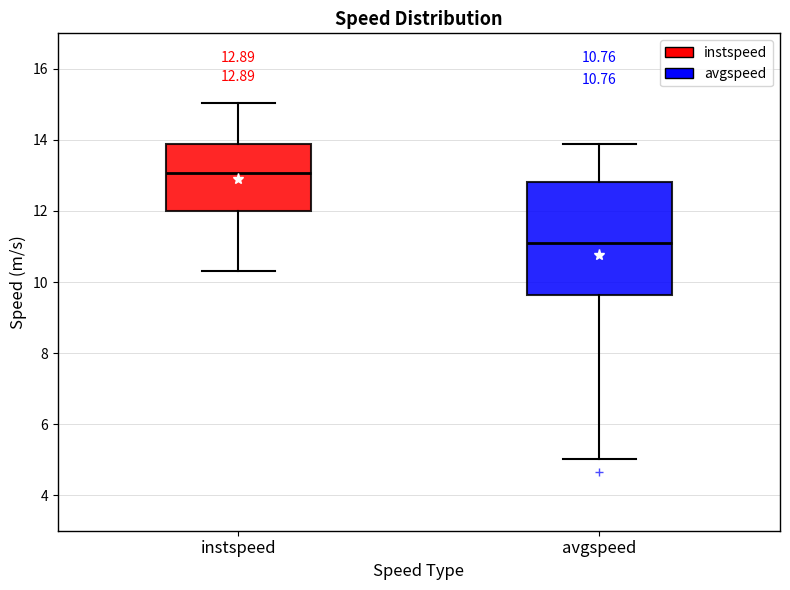

Comparing the boxes themselves (not the whiskers), which one is the tallest?

avgspeed